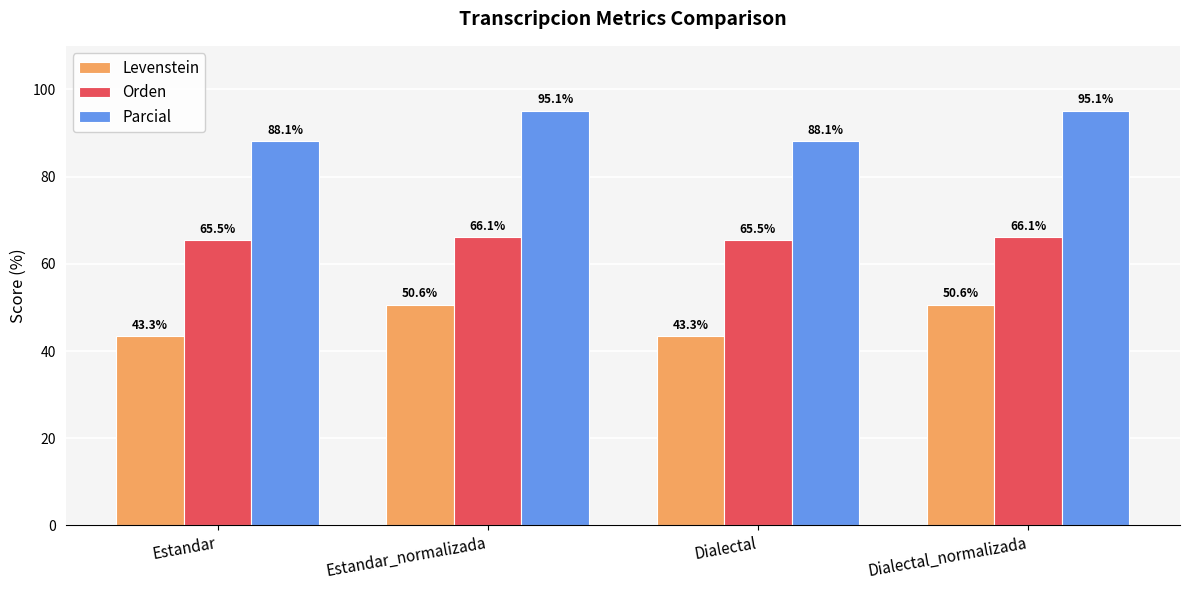

How many categories are shown in the chart?

4